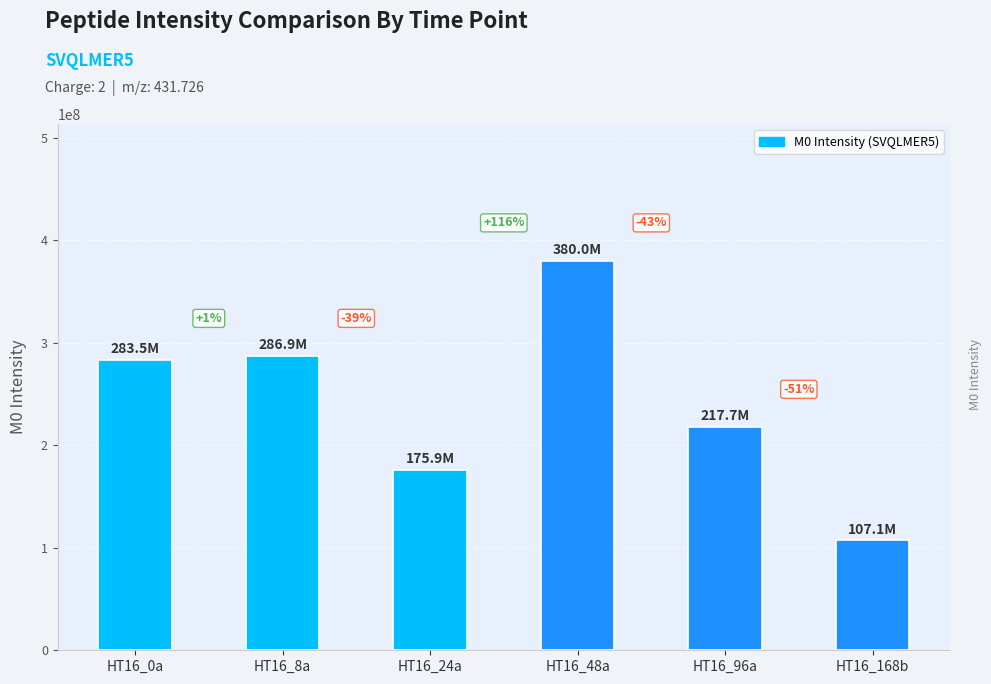

Rank the categories by value from highest to lowest.

HT16_48a, HT16_8a, HT16_0a, HT16_96a, HT16_24a, HT16_168b